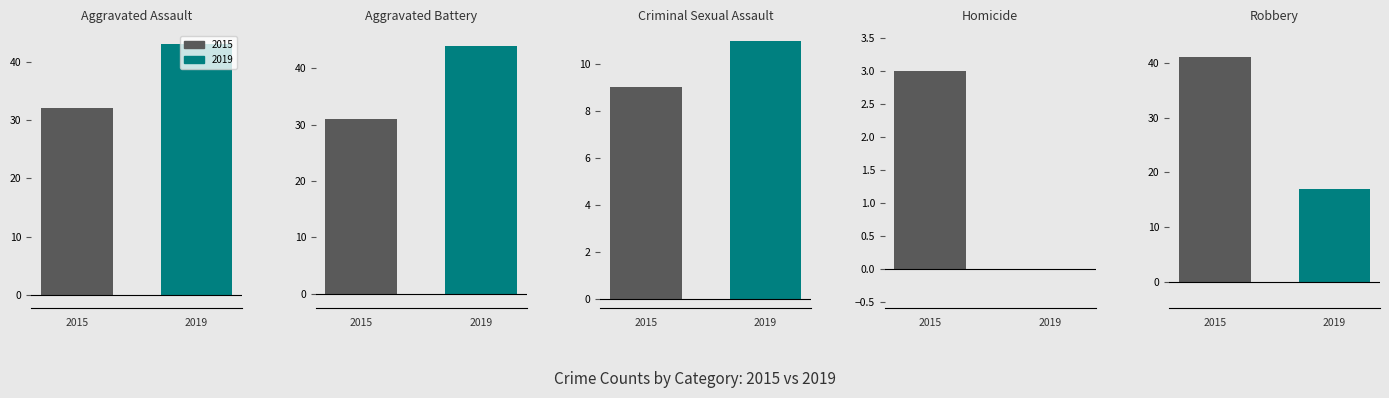

Is it true that 2019 equals 6 at Criminal Sexual Assault?

False